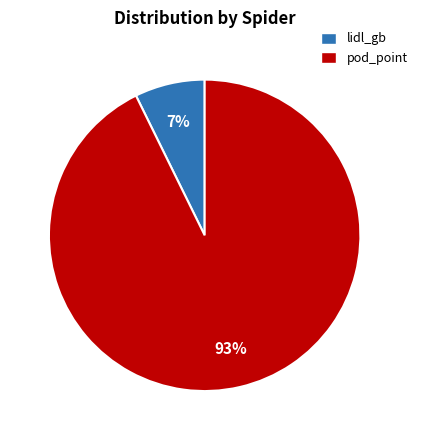

To the nearest percent, what is the combined percentage of pod_point and lidl_gb?

100%